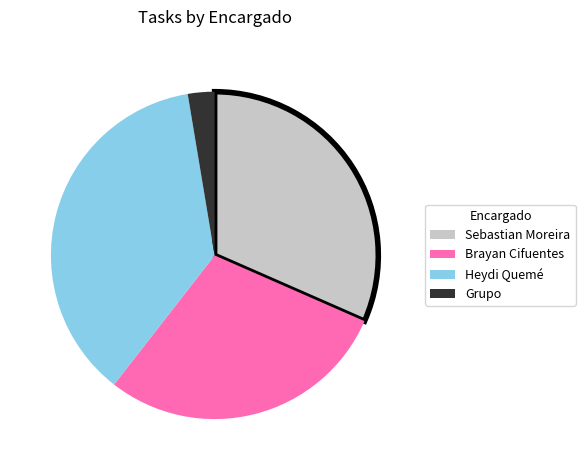

Which slice is the smallest?

Grupo